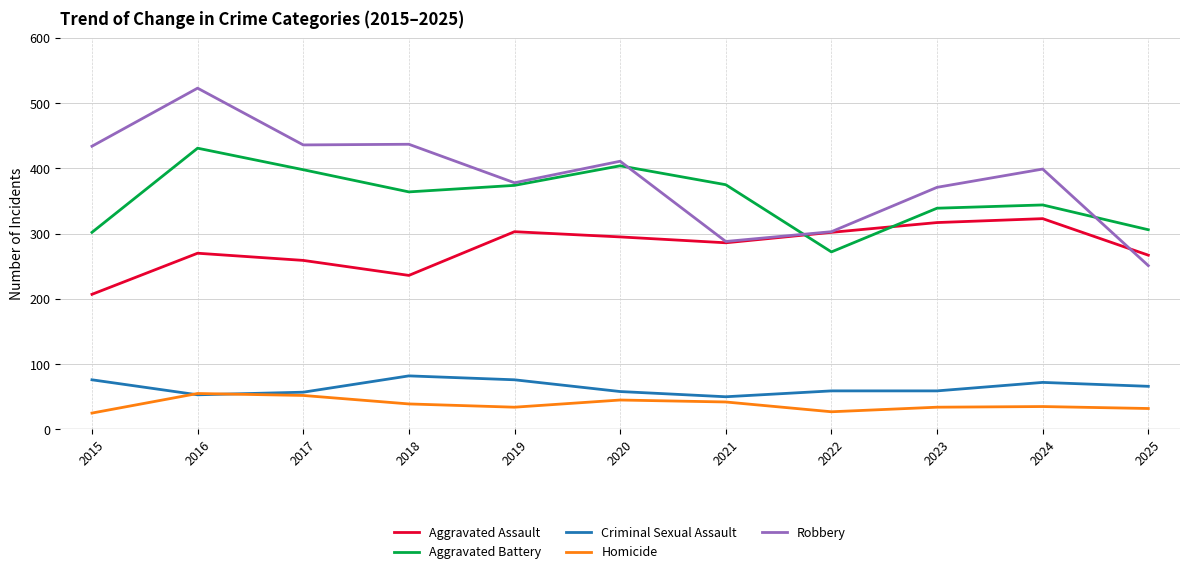

What are all the series names shown in the legend?

Aggravated Assault, Aggravated Battery, Criminal Sexual Assault, Homicide, Robbery